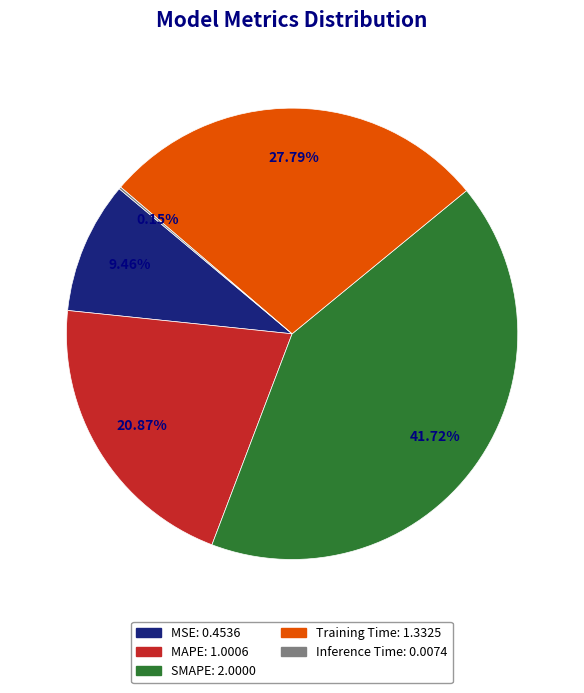

Which slice is the largest?

SMAPE